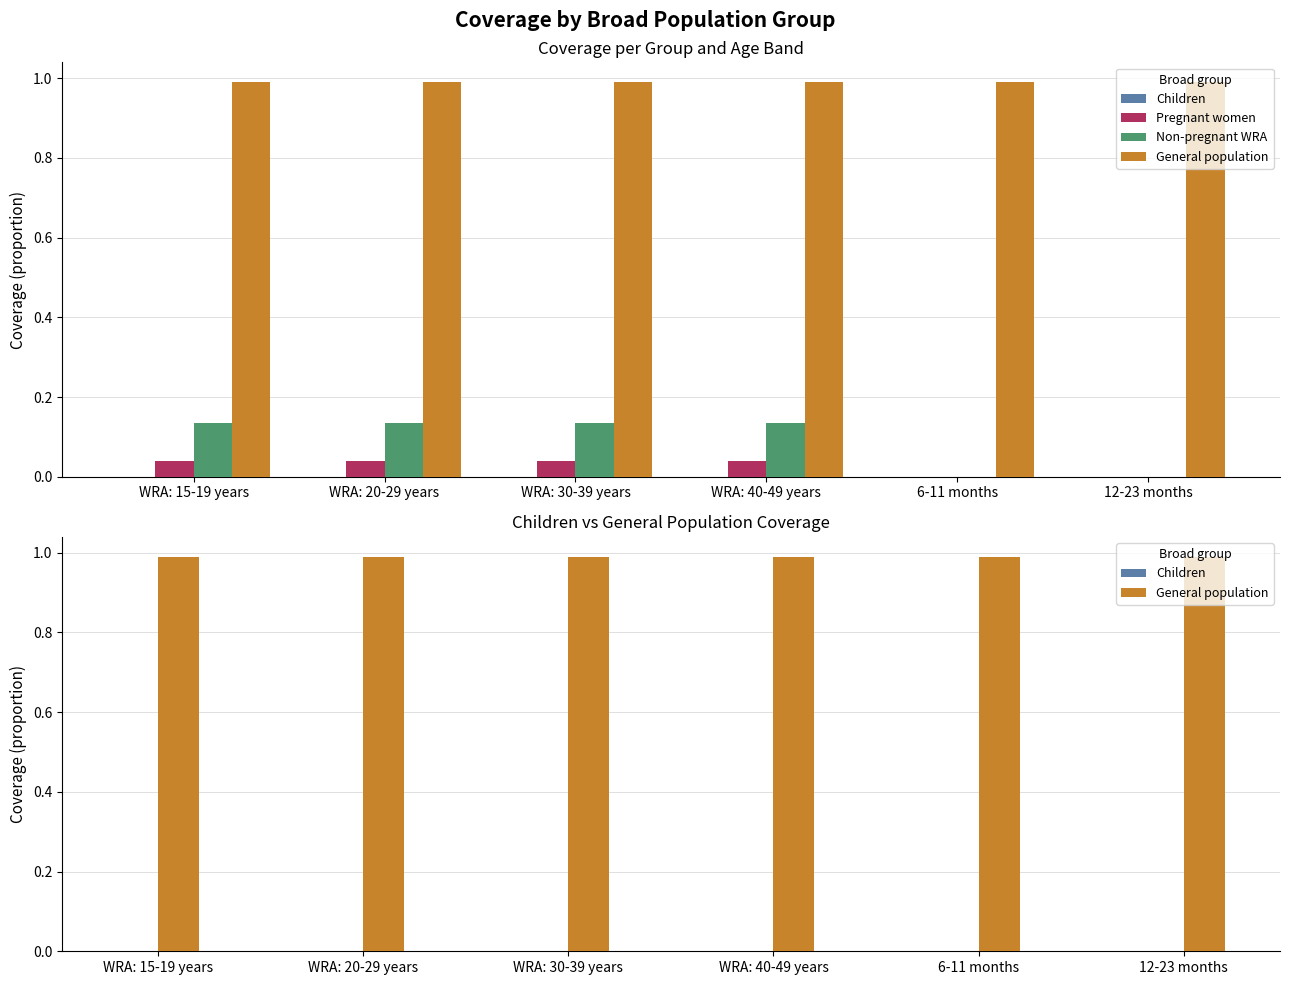

Which has a higher value, WRA: 40-49 years or 12-23 months?

WRA: 40-49 years